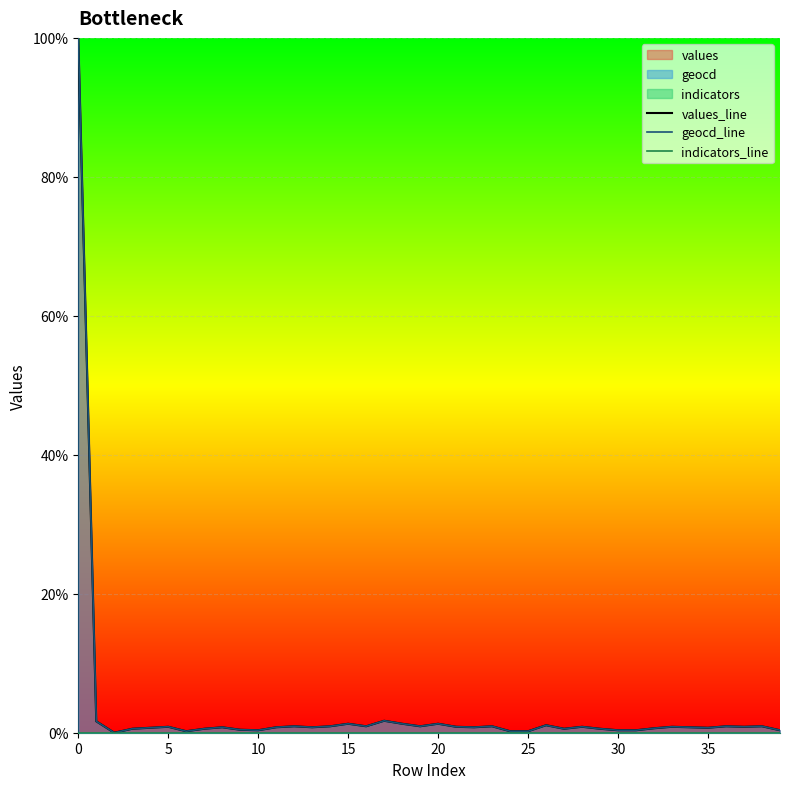

The geocd_line series shows 0.9 at 16. True or false?

True